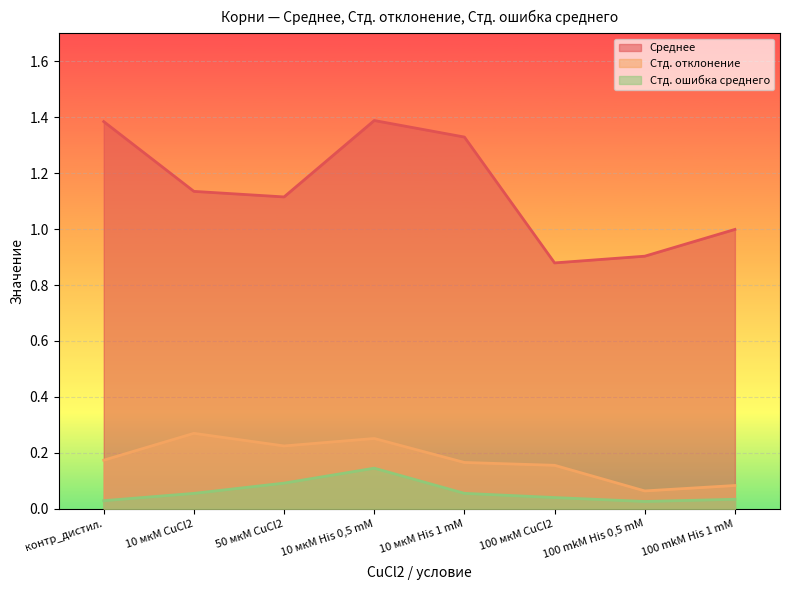

Reading left to right, extract all data points from this chart.

Среднее: контр_дистил.=1.4	10 мкМ CuCl2=1.1	50 мкМ CuCl2=1.1	10 мкМ His 0,5 mM=1.4	10 мкМ His 1 mM=1.3	100 мкМ CuCl2=0.9	100 mkM His 0,5 mM=0.9	100 mkM His 1 mM=1.0
Стд. отклонение: контр_дистил.=0.2	10 мкМ CuCl2=0.3	50 мкМ CuCl2=0.2	10 мкМ His 0,5 mM=0.3	10 мкМ His 1 mM=0.2	100 мкМ CuCl2=0.2	100 mkM His 0,5 mM=0.1	100 mkM His 1 mM=0.1
Стд. ошибка среднего: контр_дистил.=0.0	10 мкМ CuCl2=0.1	50 мкМ CuCl2=0.1	10 мкМ His 0,5 mM=0.1	10 мкМ His 1 mM=0.1	100 мкМ CuCl2=0.0	100 mkM His 0,5 mM=0.0	100 mkM His 1 mM=0.0